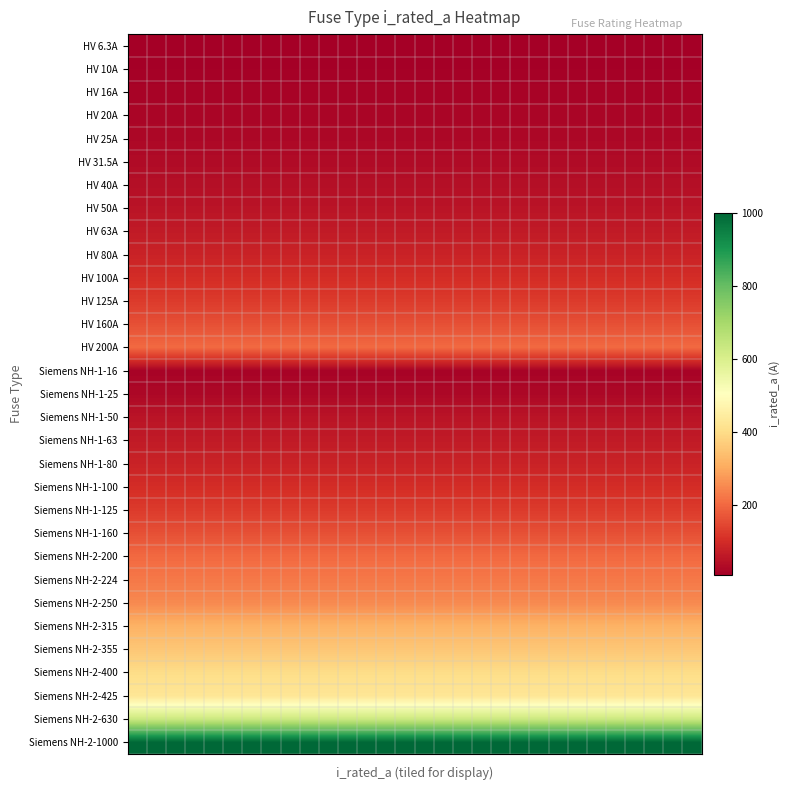

What is the smallest value displayed?

6.3